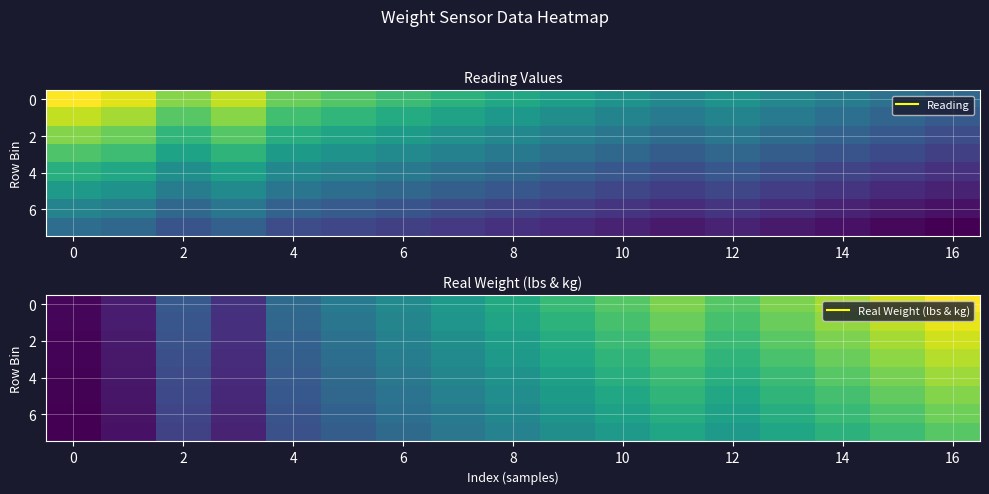

What is the spread (max minus min) of values at 12?

53.8